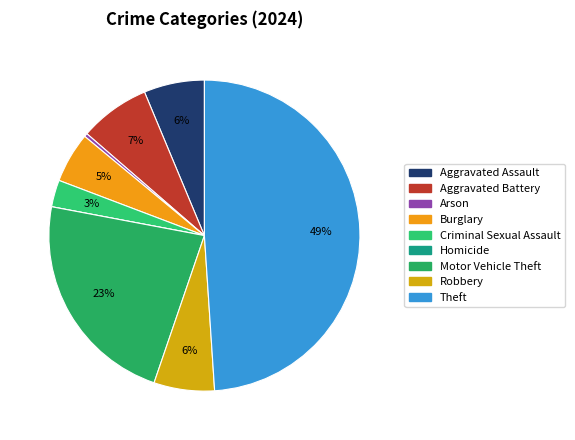

Which slice is the largest?

Theft